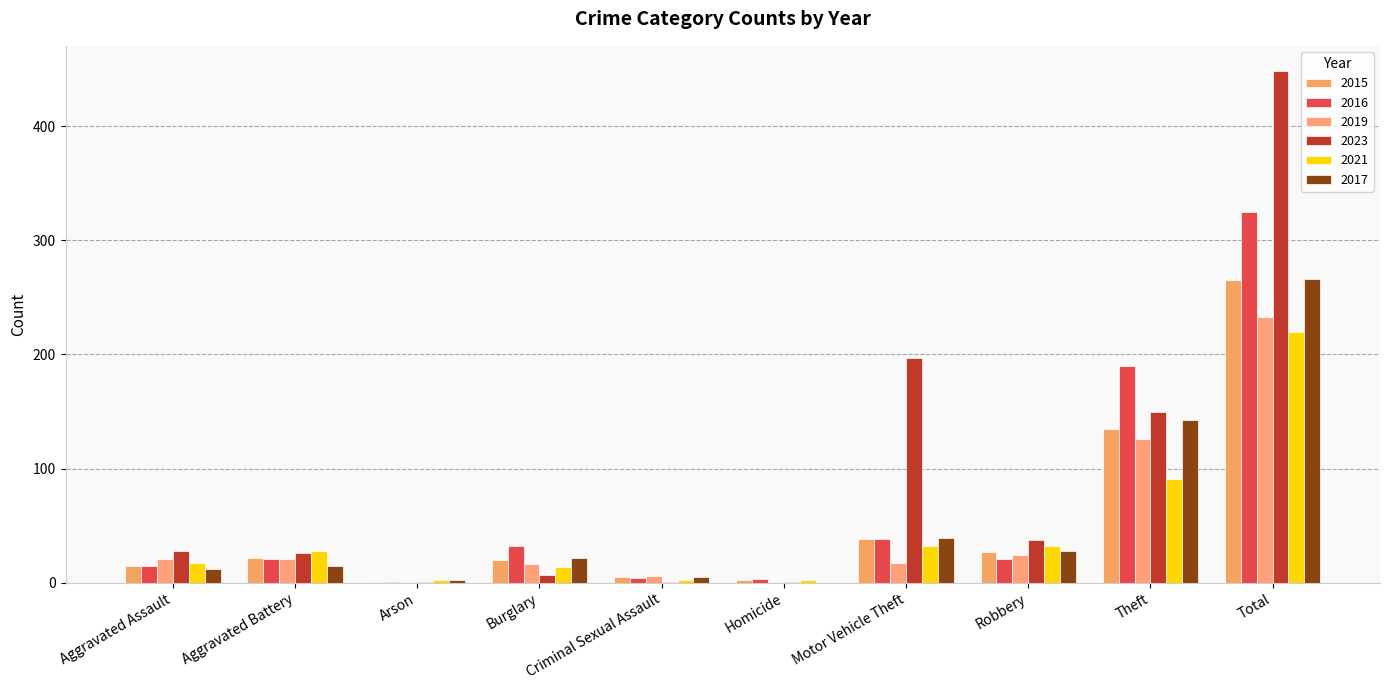

Is the value of 2019 at Arson greater than the value of 2023 at Theft?

No